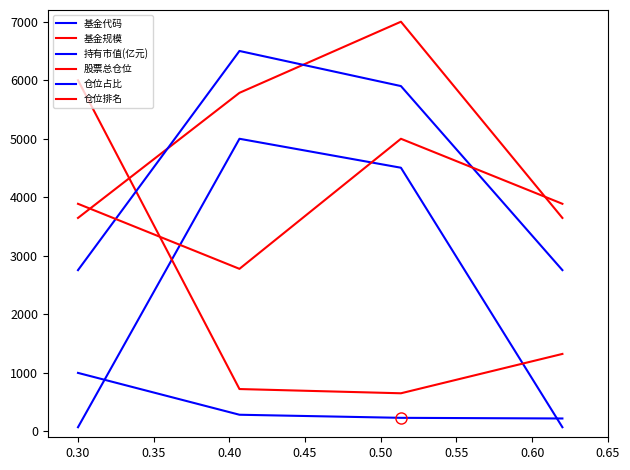

How many lines are shown in the chart?

6